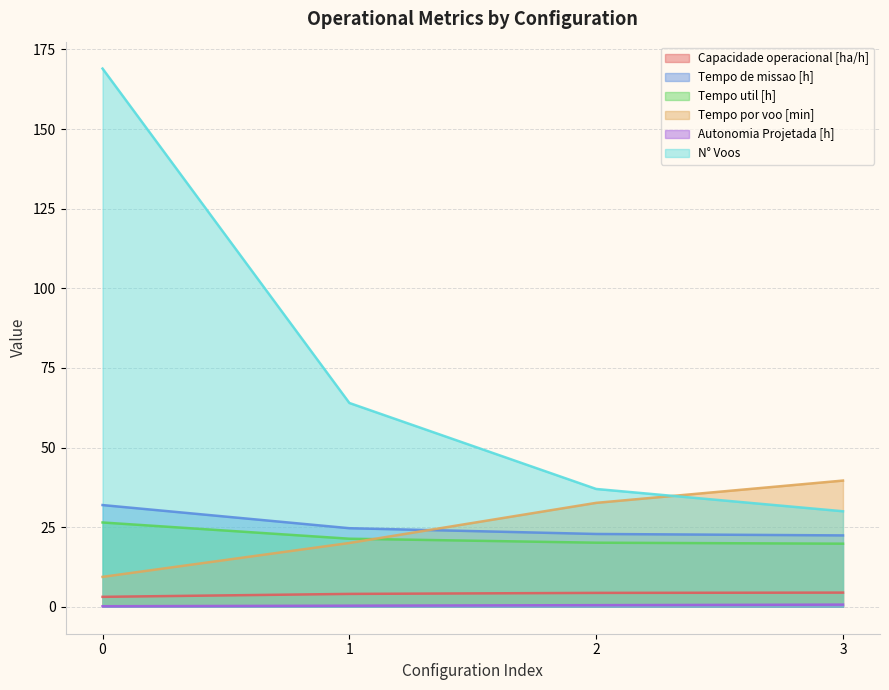

True or false: Capacidade operacional [ha/h] has a value of 1.1 at 3.

False